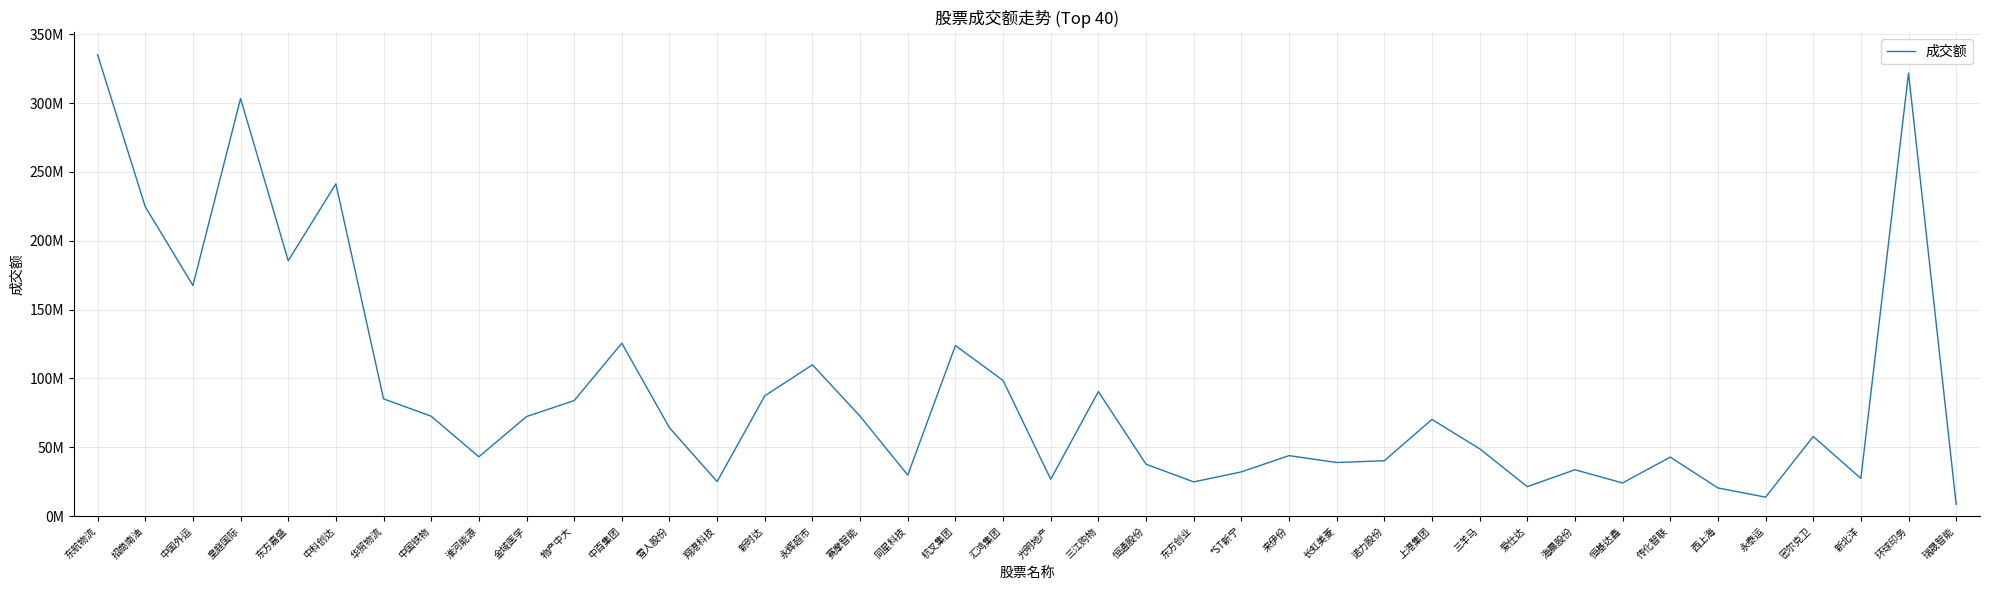

Rank the categories by value from lowest to highest.

瑞晟智能, 永泰运, 西上海, 爱仕达, 恒基达鑫, 东方创业, 翔港科技, 光明地产, 新北洋, 同星科技, *ST新宁, 海晨股份, 恒通股份, 长虹美菱, 诺力股份, 传化智联, 淮河能源, 来伊份, 三羊马, 密尔克卫, 雪人股份, 上港集团, 金域医学, 赛摩智能, 中国铁物, 物产中大, 华贸物流, 新时达, 三江购物, 汇鸿集团, 永辉超市, 杭叉集团, 中百集团, 中国外运, 东方嘉盛, 招商南油, 中科创达, 皇庭国际, 环球印务, 东航物流